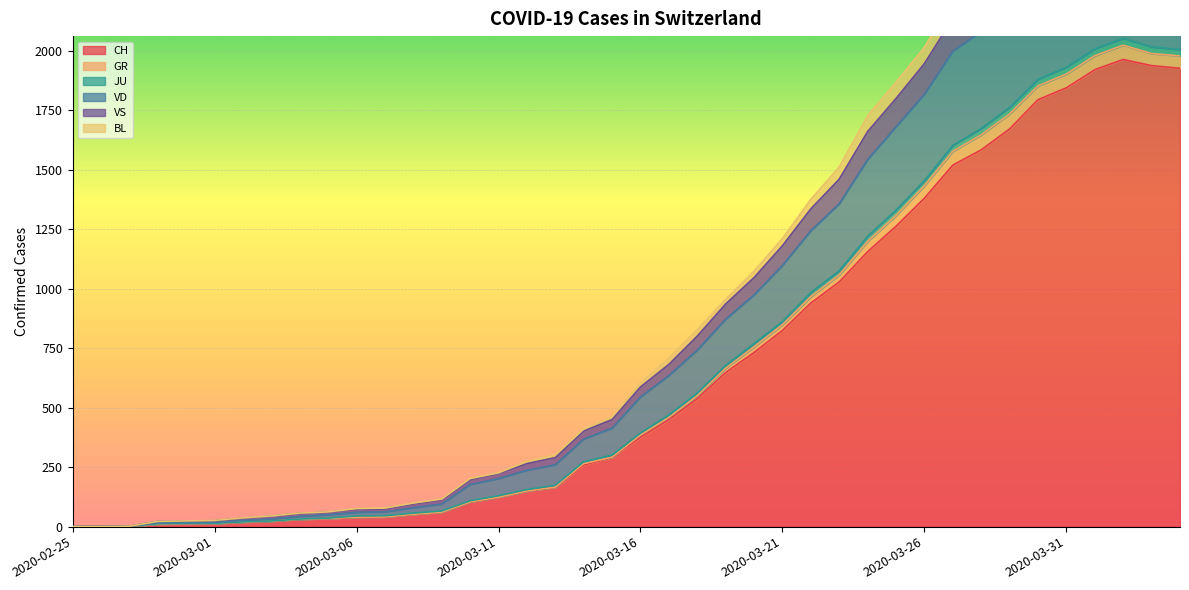

Reading right to left, list all the values displayed in this chart.

CH: 2020-04-04=1927	2020-04-03=1938	2020-04-02=1964	2020-04-01=1921	2020-03-31=1845	2020-03-30=1795	2020-03-29=1672	2020-03-28=1584	2020-03-27=1520	2020-03-26=1381	2020-03-25=1263	2020-03-24=1156	2020-03-23=1029	2020-03-22=940	2020-03-21=825	2020-03-20=732	2020-03-19=648	2020-03-18=538	2020-03-17=450	2020-03-16=376	2020-03-15=292	2020-03-14=259	2020-03-13=166	2020-03-12=150	2020-03-11=124	2020-03-10=104	2020-03-09=61	2020-03-08=52	2020-03-07=41	2020-03-06=40	2020-03-05=34	2020-03-04=31	2020-03-03=23	2020-03-02=19	2020-03-01=13	2020-02-29=12	2020-02-28=11	2020-02-27=1	2020-02-26=0	2020-02-25=0
GR: 2020-04-04=2621	2020-04-03=2640	2020-04-02=2686	2020-04-01=2661	2020-03-31=2592	2020-03-30=2531	2020-03-29=2424	2020-03-28=2299	2020-03-27=2216	2020-03-26=2015	2020-03-25=1868	2020-03-24=1727	2020-03-23=1512	2020-03-22=1376	2020-03-21=1211	2020-03-20=1074	2020-03-19=955	2020-03-18=828	2020-03-17=708	2020-03-16=604	2020-03-15=462	2020-03-14=410	2020-03-13=302	2020-03-12=274	2020-03-11=226	2020-03-10=202	2020-03-09=116	2020-03-08=99	2020-03-07=78	2020-03-06=76	2020-03-05=62	2020-03-04=57	2020-03-03=45	2020-03-02=37	2020-03-01=26	2020-02-29=24	2020-02-28=22	2020-02-27=2	2020-02-26=0	2020-02-25=0
JU: 2020-04-04=2548	2020-04-03=2558	2020-04-02=2605	2020-04-01=2575	2020-03-31=2504	2020-03-30=2445	2020-03-29=2325	2020-03-28=2224	2020-03-27=2137	2020-03-26=1947	2020-03-25=1800	2020-03-24=1661	2020-03-23=1461	2020-03-22=1336	2020-03-21=1181	2020-03-20=1047	2020-03-19=936	2020-03-18=801	2020-03-17=682	2020-03-16=587	2020-03-15=450	2020-03-14=402	2020-03-13=290	2020-03-12=265	2020-03-11=223	2020-03-10=197	2020-03-09=112	2020-03-08=95	2020-03-07=74	2020-03-06=72	2020-03-05=61	2020-03-04=56	2020-03-03=44	2020-03-02=36	2020-03-01=25	2020-02-29=23	2020-02-28=22	2020-02-27=2	2020-02-26=0	2020-02-25=0
VD: 2020-04-04=2398	2020-04-03=2411	2020-04-02=2458	2020-04-01=2428	2020-03-31=2351	2020-03-30=2291	2020-03-29=2172	2020-03-28=2081	2020-03-27=1999	2020-03-26=1818	2020-03-25=1681	2020-03-24=1543	2020-03-23=1357	2020-03-22=1244	2020-03-21=1098	2020-03-20=974	2020-03-19=872	2020-03-18=742	2020-03-17=635	2020-03-16=545	2020-03-15=414	2020-03-14=368	2020-03-13=260	2020-03-12=237	2020-03-11=202	2020-03-10=177	2020-03-09=95	2020-03-08=79	2020-03-07=62	2020-03-06=60	2020-03-05=50	2020-03-04=43	2020-03-03=32	2020-03-02=26	2020-03-01=18	2020-02-29=17	2020-02-28=16	2020-02-27=2	2020-02-26=0	2020-02-25=0
VS: 2020-04-04=2006	2020-04-03=2017	2020-04-02=2053	2020-04-01=2009	2020-03-31=1932	2020-03-30=1881	2020-03-29=1763	2020-03-28=1674	2020-03-27=1603	2020-03-26=1455	2020-03-25=1331	2020-03-24=1221	2020-03-23=1076	2020-03-22=985	2020-03-21=862	2020-03-20=770	2020-03-19=678	2020-03-18=562	2020-03-17=470	2020-03-16=394	2020-03-15=301	2020-03-14=273	2020-03-13=174	2020-03-12=156	2020-03-11=130	2020-03-10=109	2020-03-09=66	2020-03-08=57	2020-03-07=46	2020-03-06=45	2020-03-05=36	2020-03-04=32	2020-03-03=24	2020-03-02=20	2020-03-01=14	2020-02-29=13	2020-02-28=12	2020-02-27=2	2020-02-26=0	2020-02-25=0
BL: 2020-04-04=1979	2020-04-03=1989	2020-04-02=2024	2020-04-01=1980	2020-03-31=1903	2020-03-30=1853	2020-03-29=1735	2020-03-28=1647	2020-03-27=1578	2020-03-26=1433	2020-03-25=1308	2020-03-24=1199	2020-03-23=1058	2020-03-22=967	2020-03-21=849	2020-03-20=756	2020-03-19=666	2020-03-18=551	2020-03-17=459	2020-03-16=385	2020-03-15=292	2020-03-14=265	2020-03-13=166	2020-03-12=150	2020-03-11=124	2020-03-10=104	2020-03-09=61	2020-03-08=52	2020-03-07=41	2020-03-06=40	2020-03-05=34	2020-03-04=31	2020-03-03=23	2020-03-02=19	2020-03-01=13	2020-02-29=12	2020-02-28=11	2020-02-27=1	2020-02-26=0	2020-02-25=0